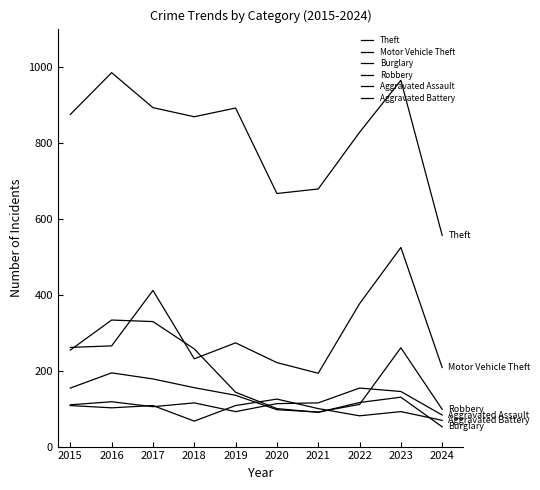

Count the number of data series in this chart.

6